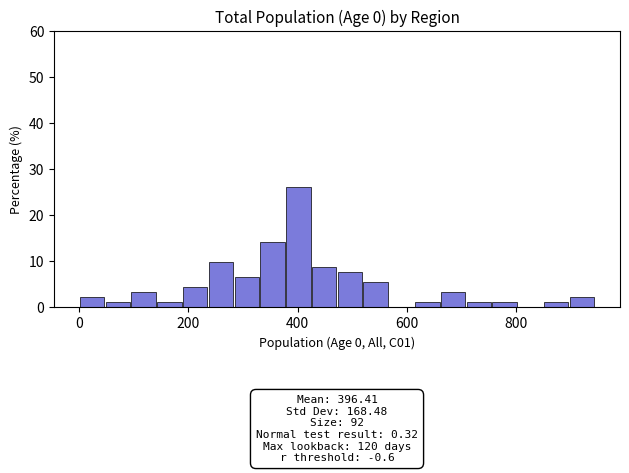

Read against the x-axis, roughly where is the centre of the tallest bar?

400